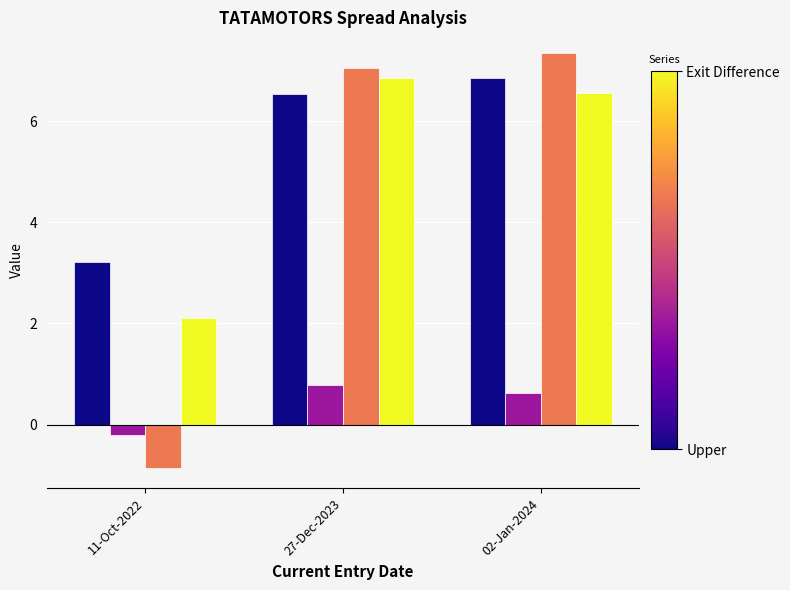

At which category does the chart reach its minimum across all series?

11-Oct-2022